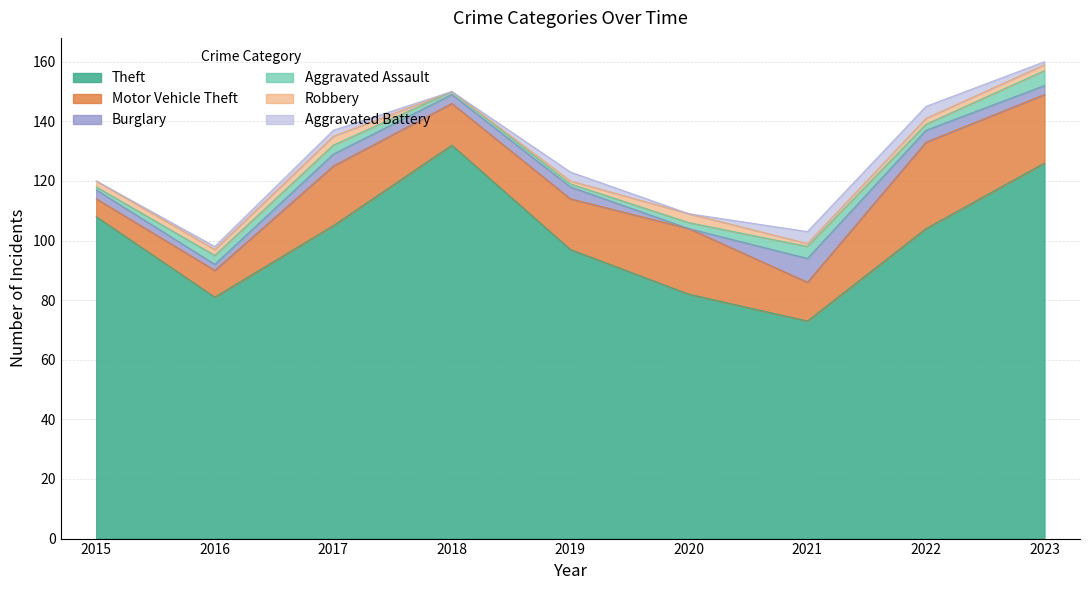

How many values in the Aggravated Battery series are below 1?

3